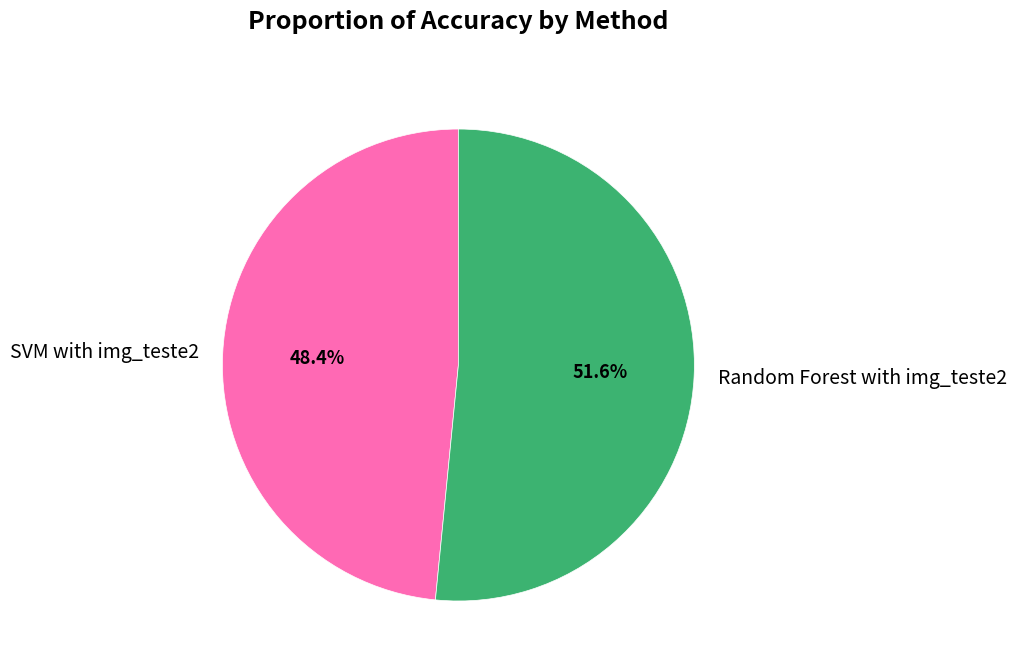

True or false: SVM with img_teste2 accounts for 48% of the total.

True